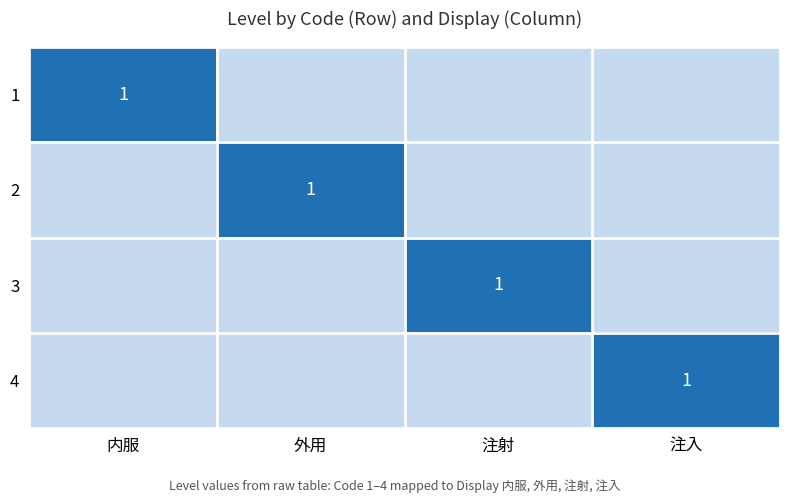

True or false: 4 has a value of 2 at 注入.

False